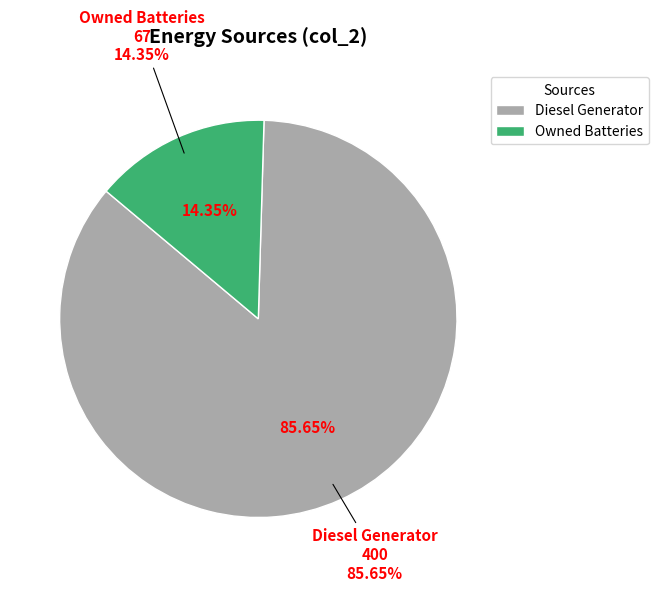

The Owned Batteries slice represents 14% of the pie. True or false?

True